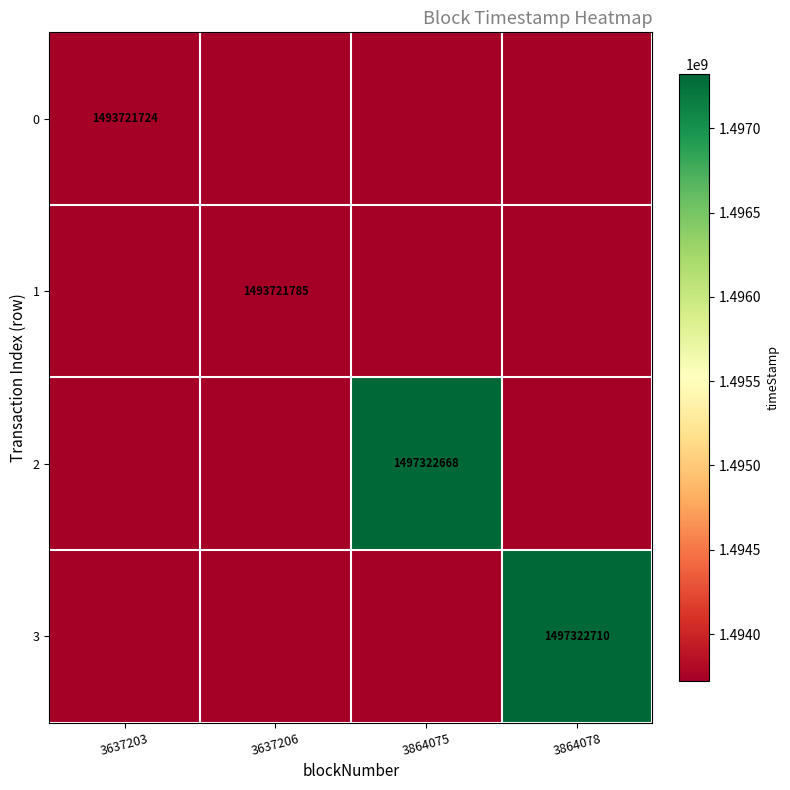

The value of 3 at 3637206 is -678676833. True or false?

False